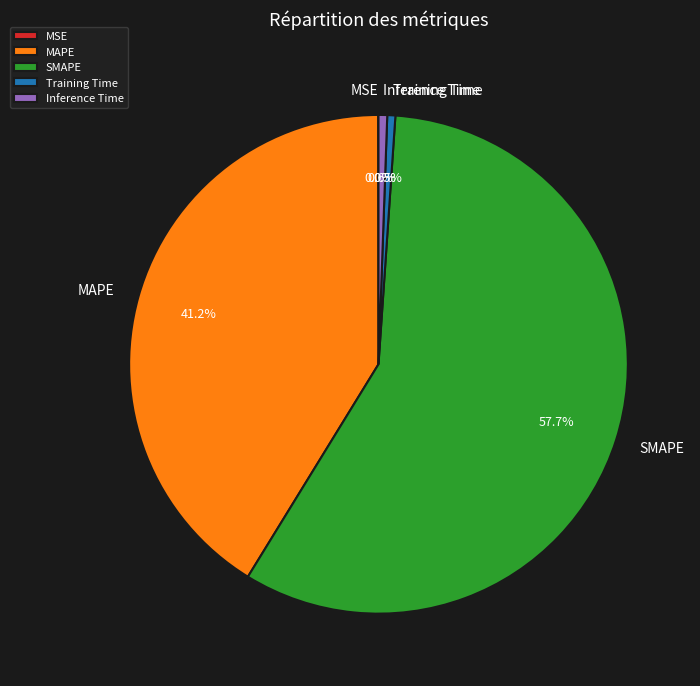

Which slice represents more than half of the pie?

SMAPE